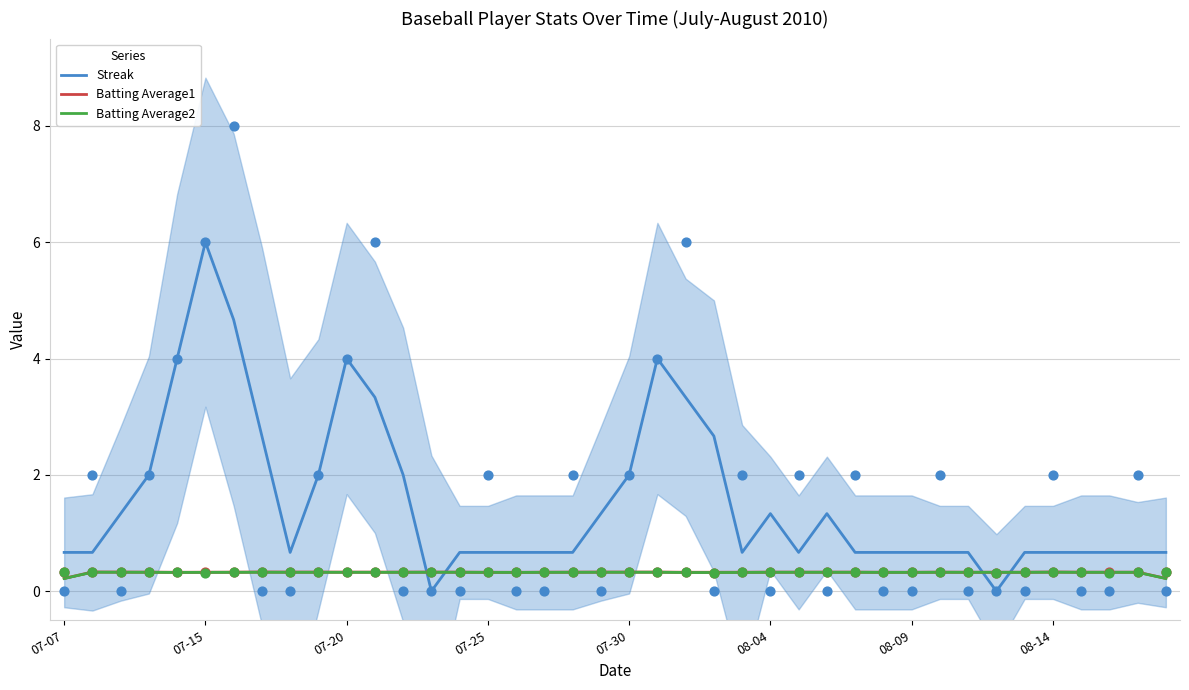

How many times do Batting Average1 and Streak cross each other?

4